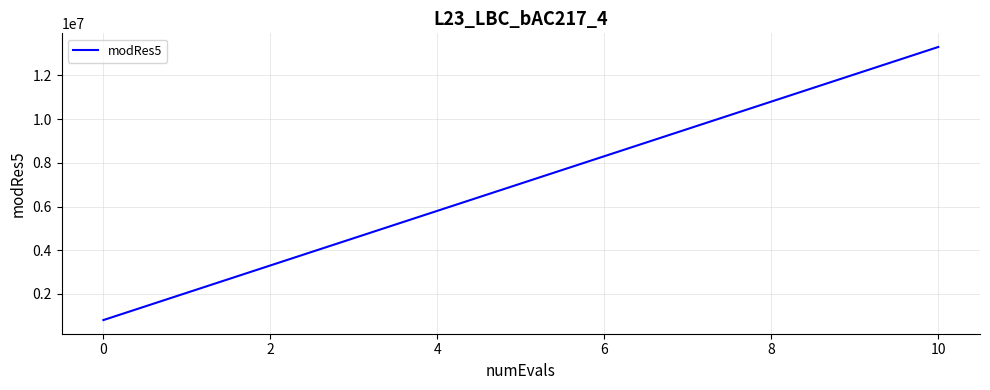

What is the minimum value shown in the chart?

806247